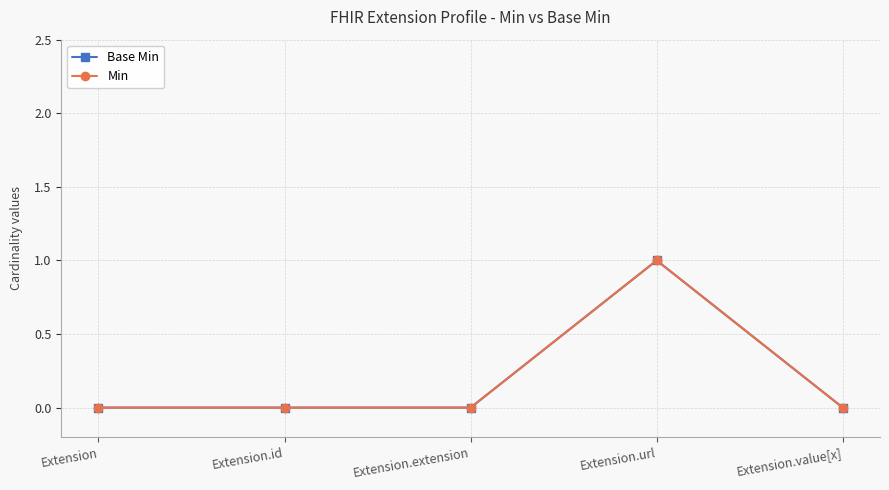

True or false: Min has more than 1 points higher than both neighbors.

False